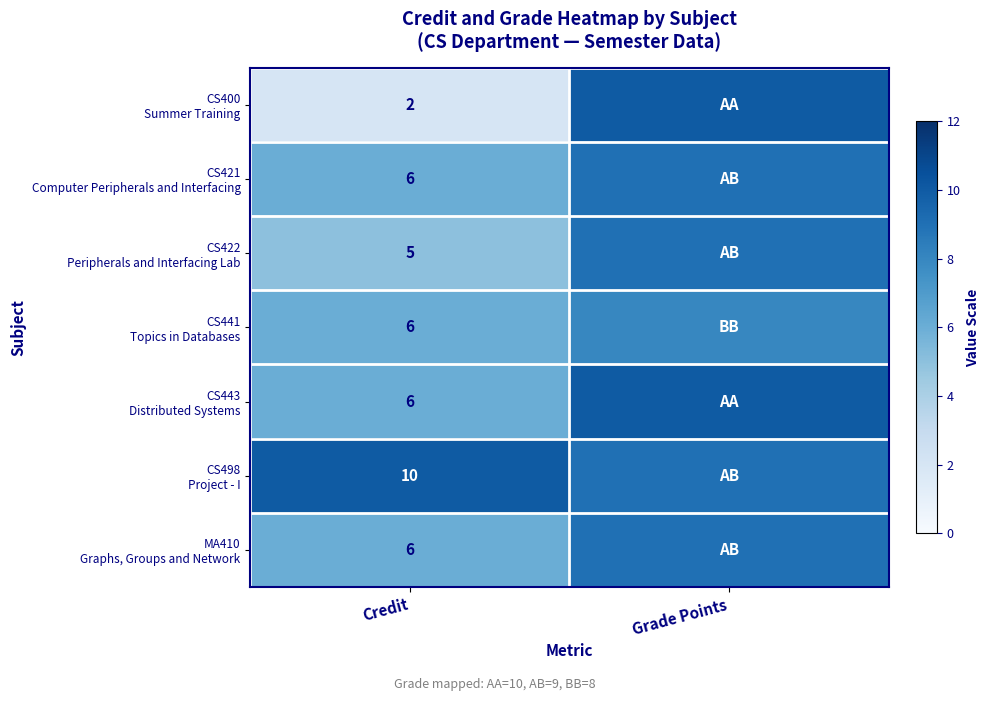

What is the total value across all series at Credit?

41